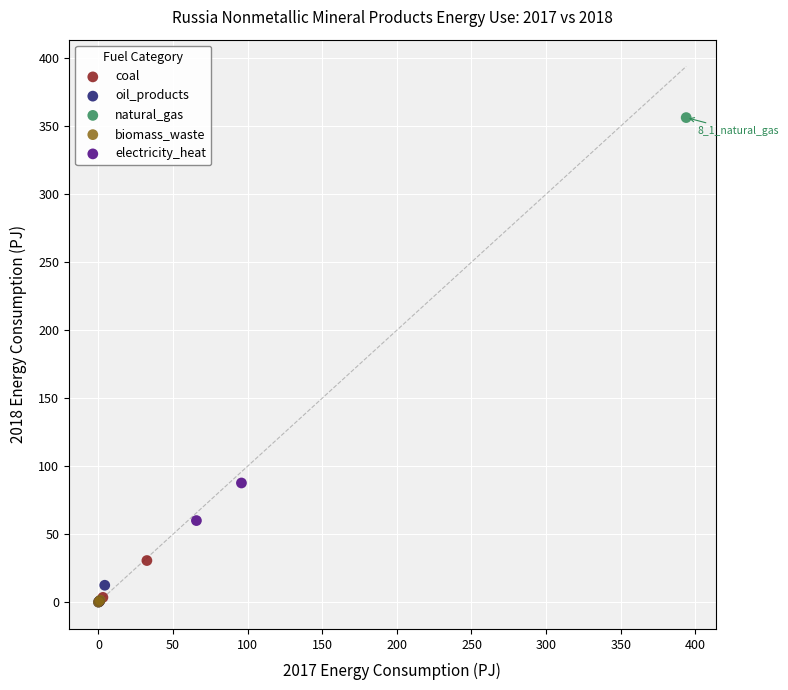

What are all the series names shown in the legend?

coal, oil_products, natural_gas, biomass_waste, electricity_heat